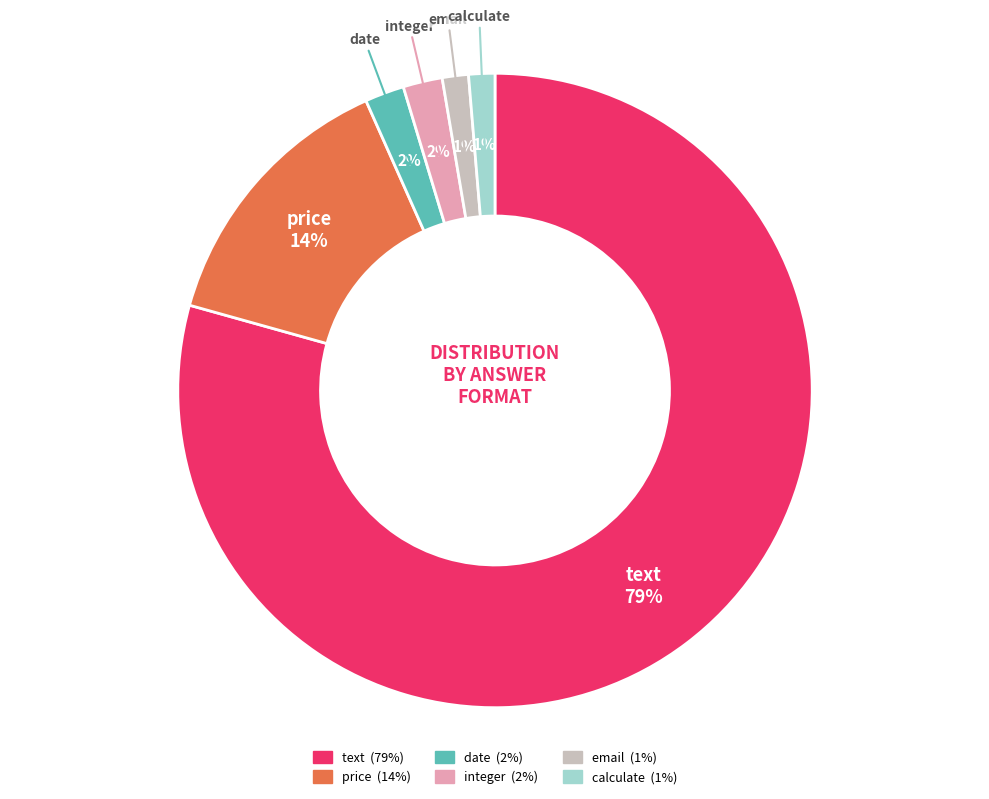

Which category has the biggest portion of the pie?

text